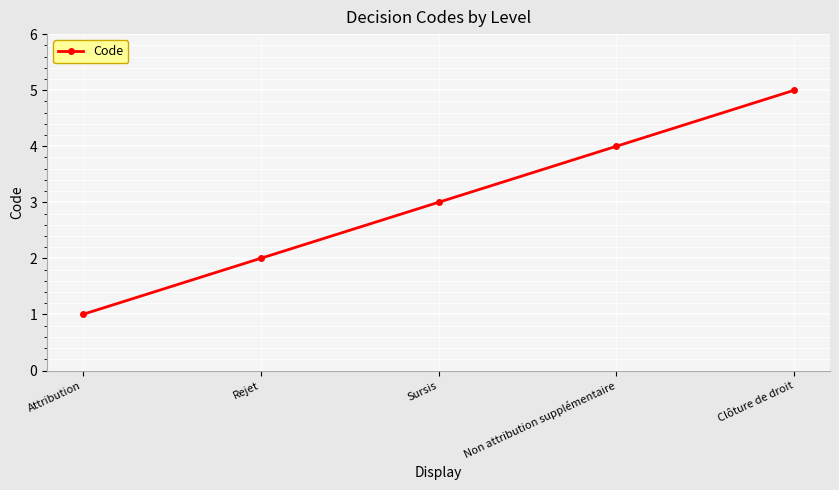

What is the greatest value displayed?

5